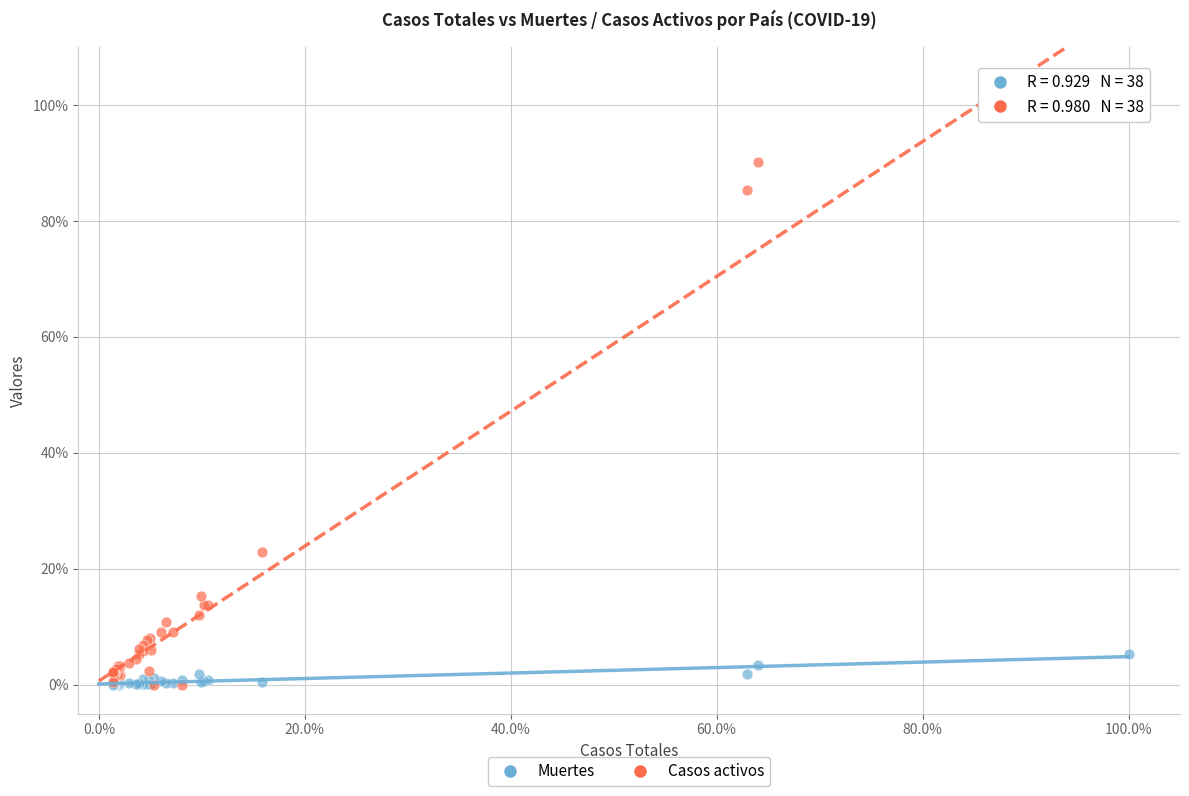

What are all the series names shown in the legend?

Muertes, Casos activos